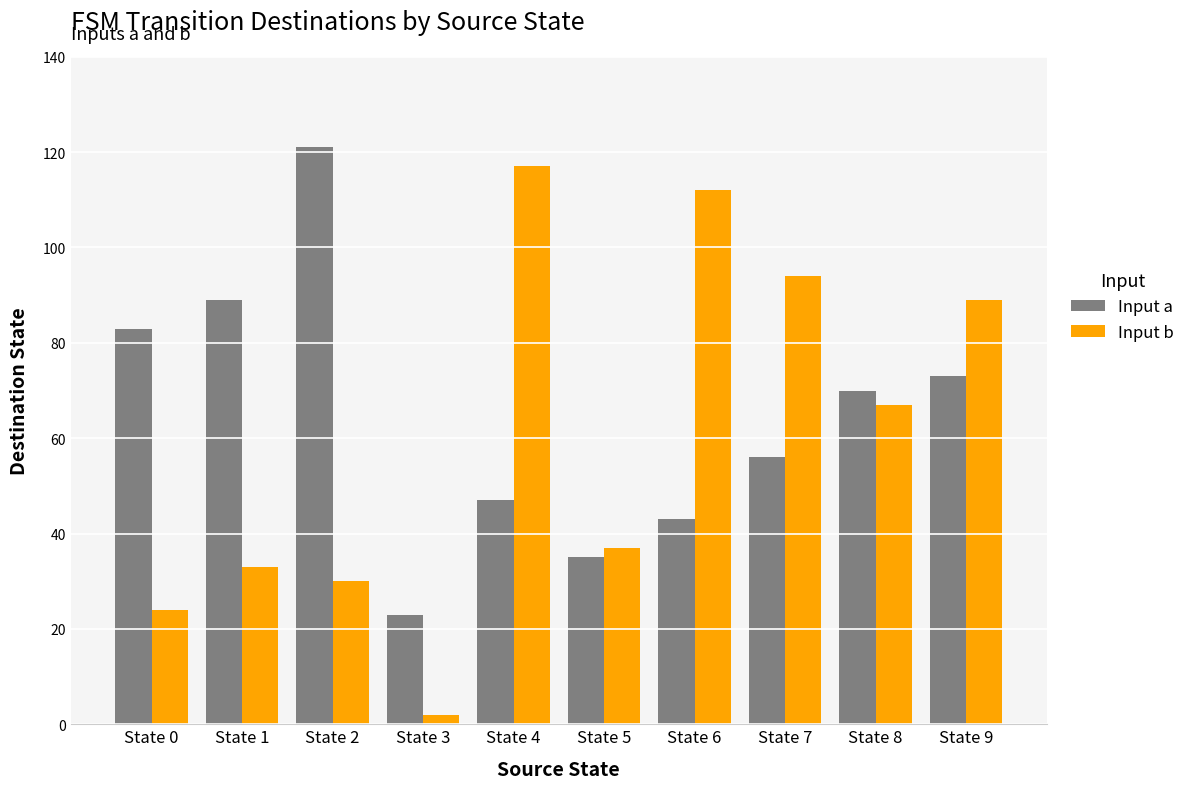

What is the maximum value for Input a?

121